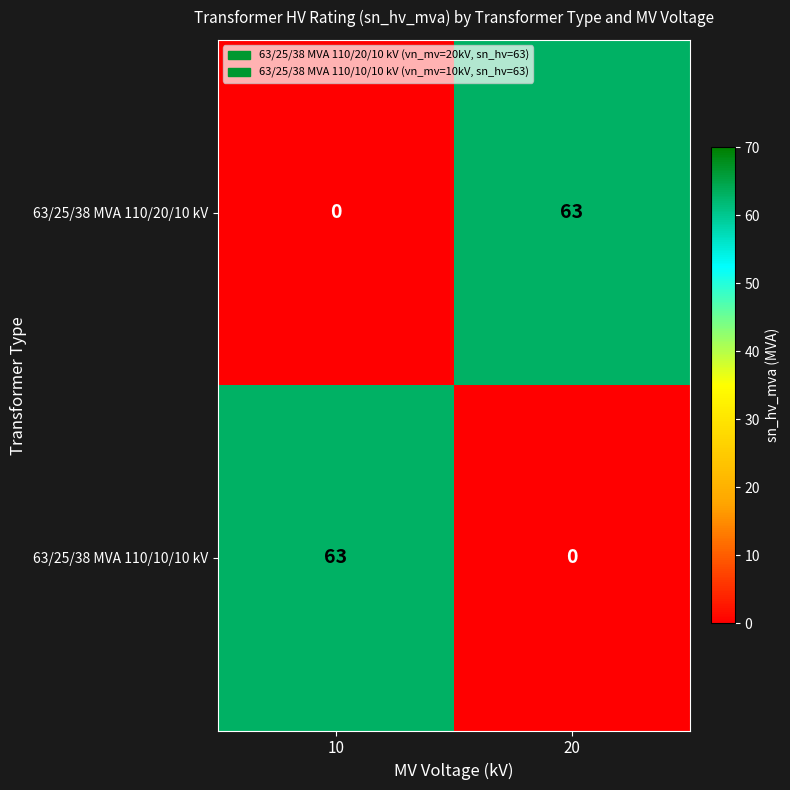

Reading left to right, transcribe all the data shown in this chart.

63/25/38 MVA 110/20/10 kV: 0	63
63/25/38 MVA 110/10/10 kV: 63	0